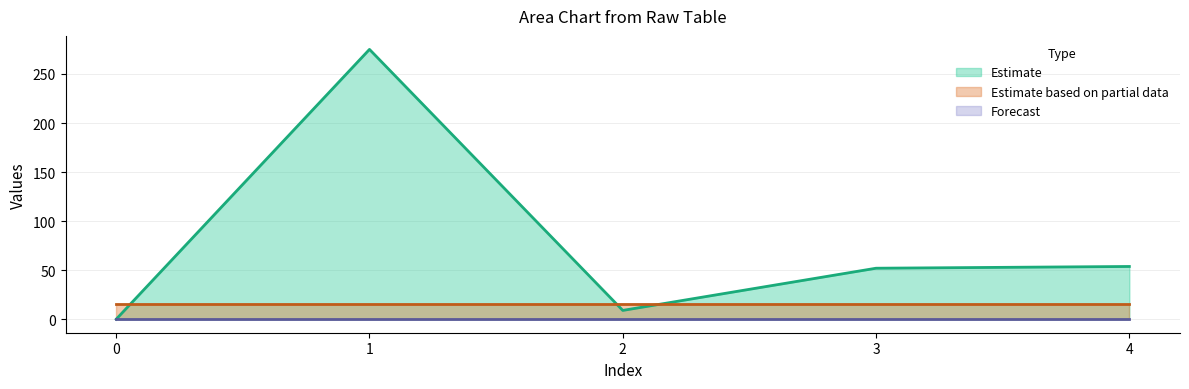

Reading right to left, transcribe all the data shown in this chart.

col_1: 4=53.8	3=52.0	2=9.0	1=275.1	0=0.0
col_3: 4=16.0	3=16.0	2=16.0	1=16.0	0=16.0
col_4: 4=0.0	3=0.0	2=0.0	1=0.0	0=0.0